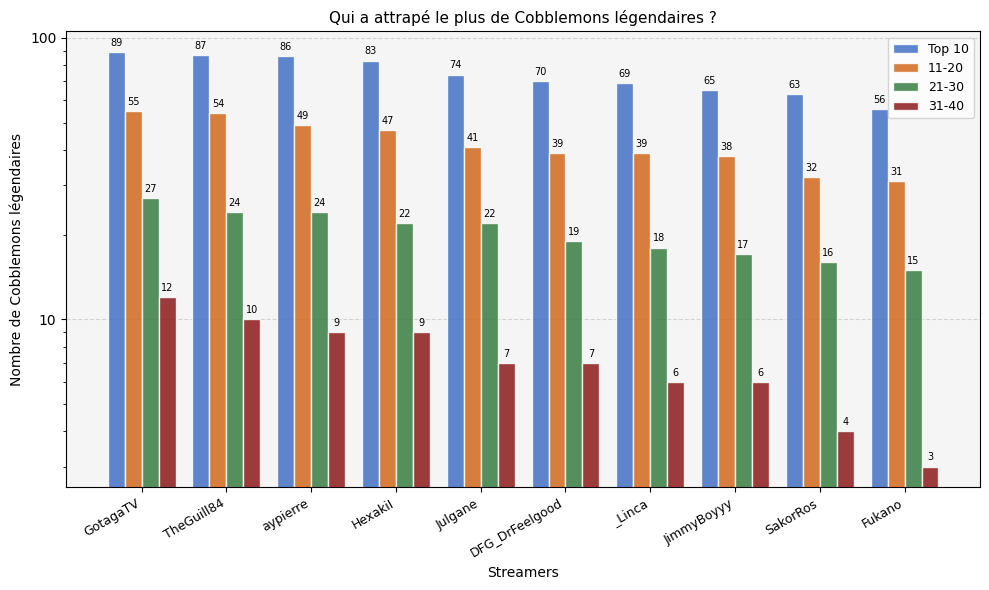

True or false: the data shows 83 at HexakiI.

True